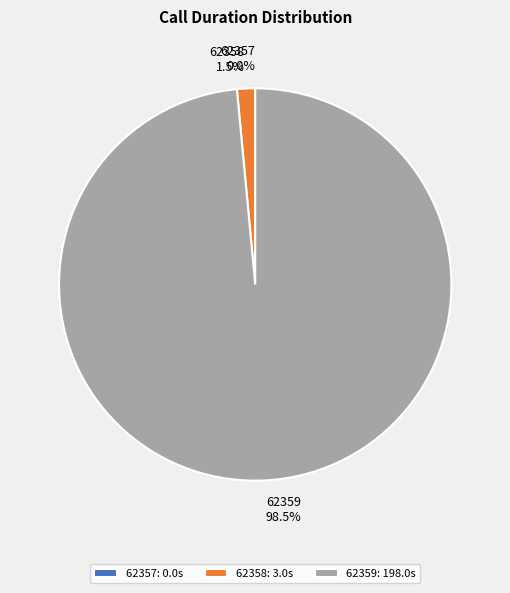

To the nearest percent, what percentage of the pie is 62358?

1%